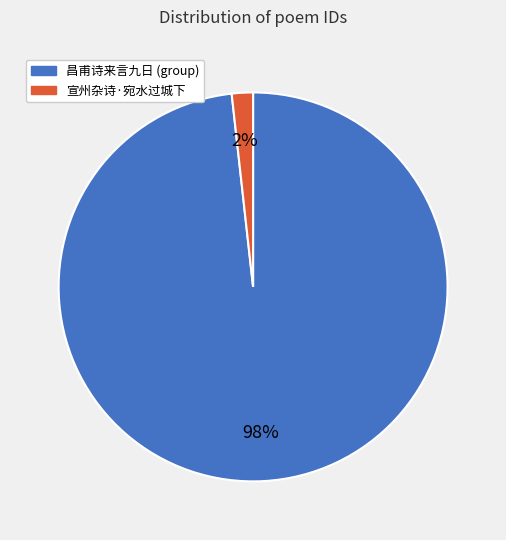

How many segments does this pie chart have?

2